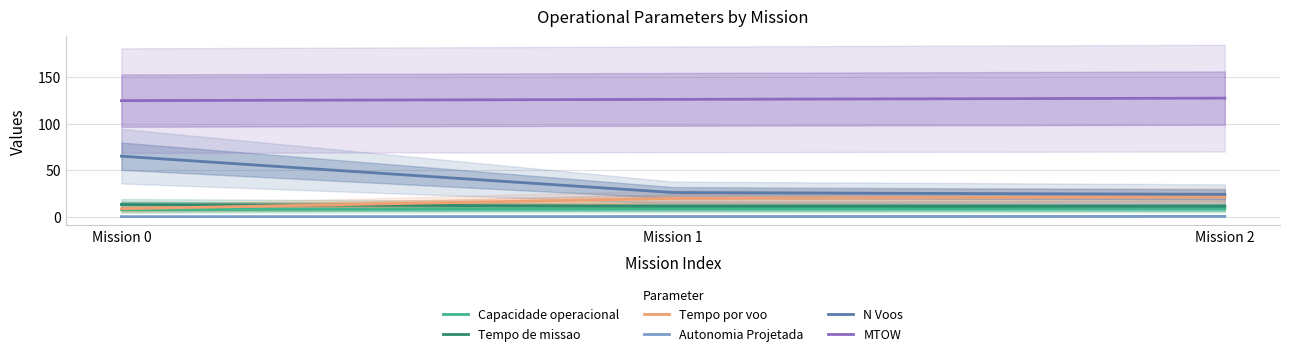

Reading left to right, transcribe all the data shown in this chart.

Capacidade operacional: 7.6	8.8	8.9
Tempo de missao: 13.1	11.3	11.3
Tempo por voo: 8.6	19.7	21.3
Autonomia Projetada: 0.1	0.3	0.4
N Voos: 65.0	26.0	24.0
MTOW: 124.6	126.0	127.3